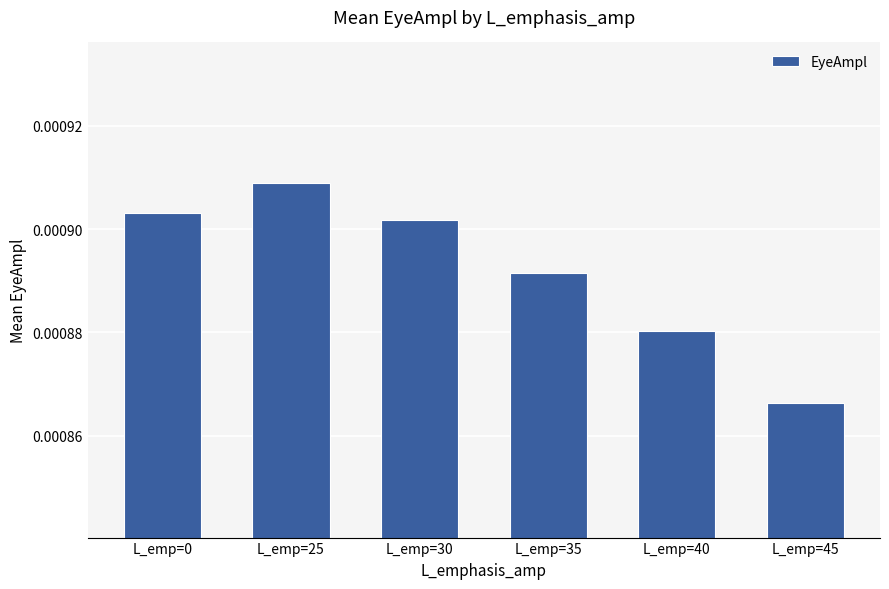

Count the values in the range 0 to 1.

6